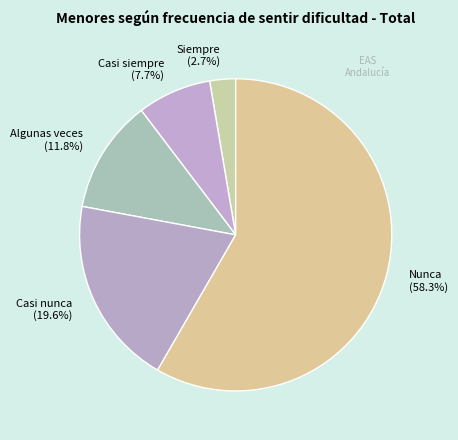

How much of the chart is everything except Casi siempre?

92.3%